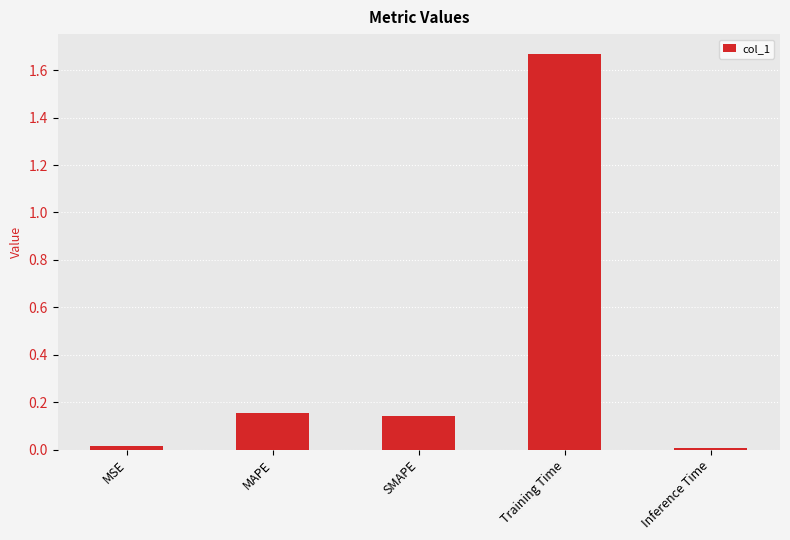

What is the label of the 1st bar from the left?

MSE